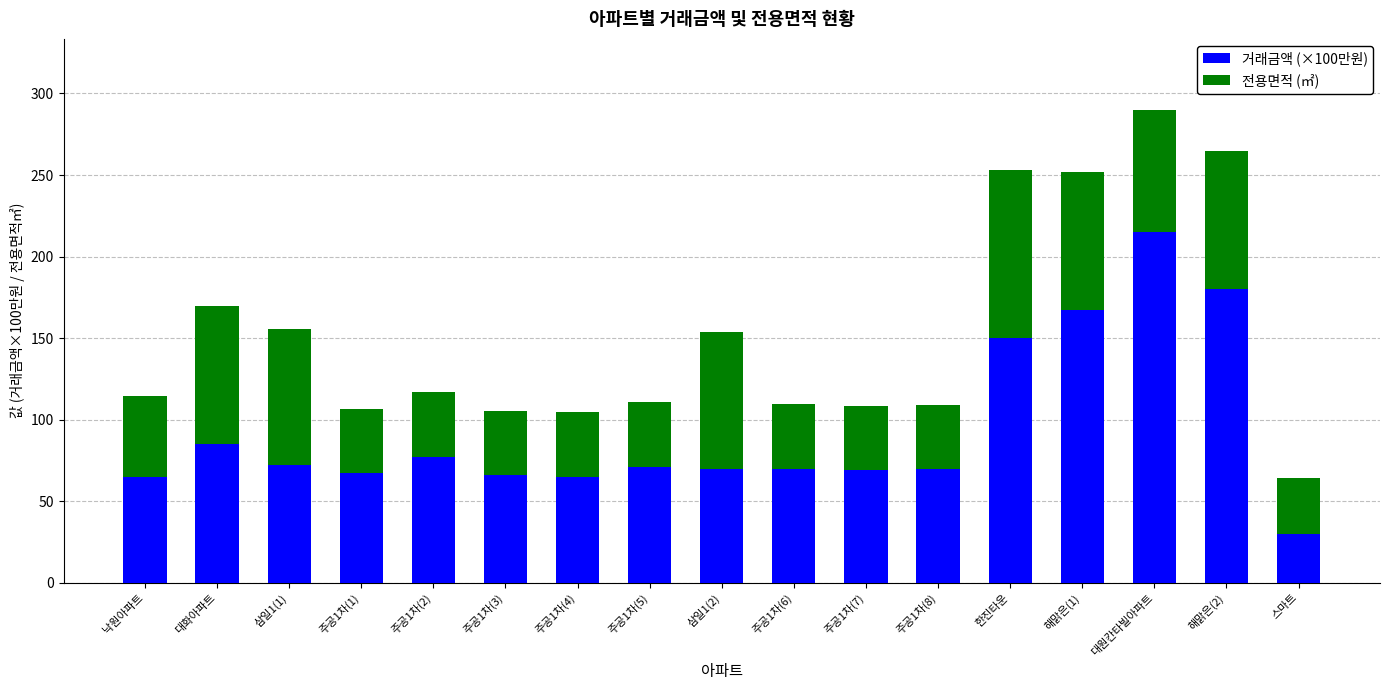

What is the total value across all series at 주공1차(6)?

109.5